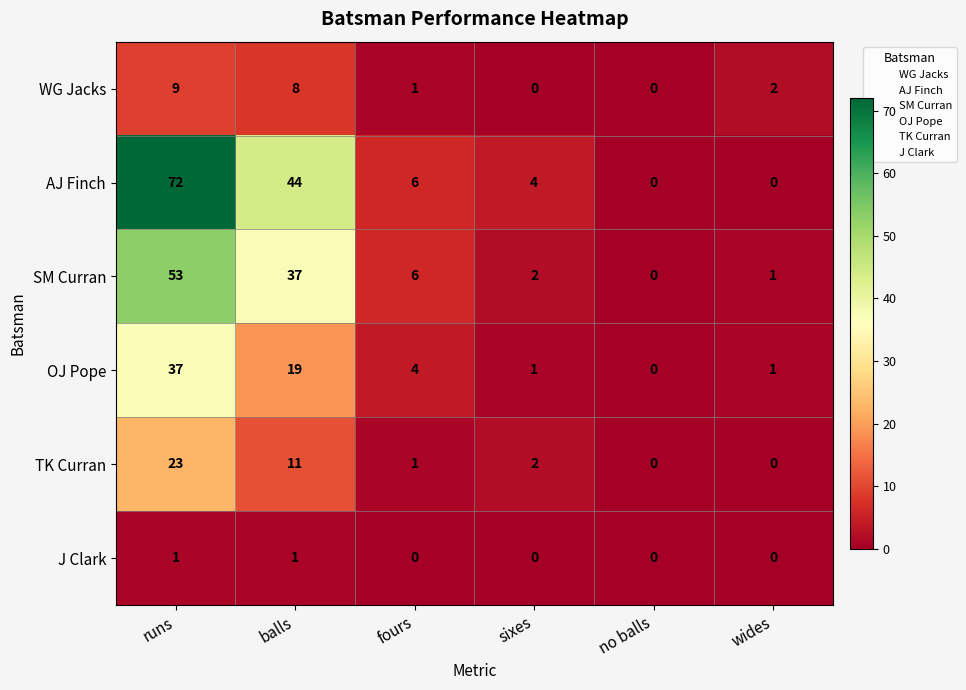

Which series has the largest range (max minus min)?

AJ Finch